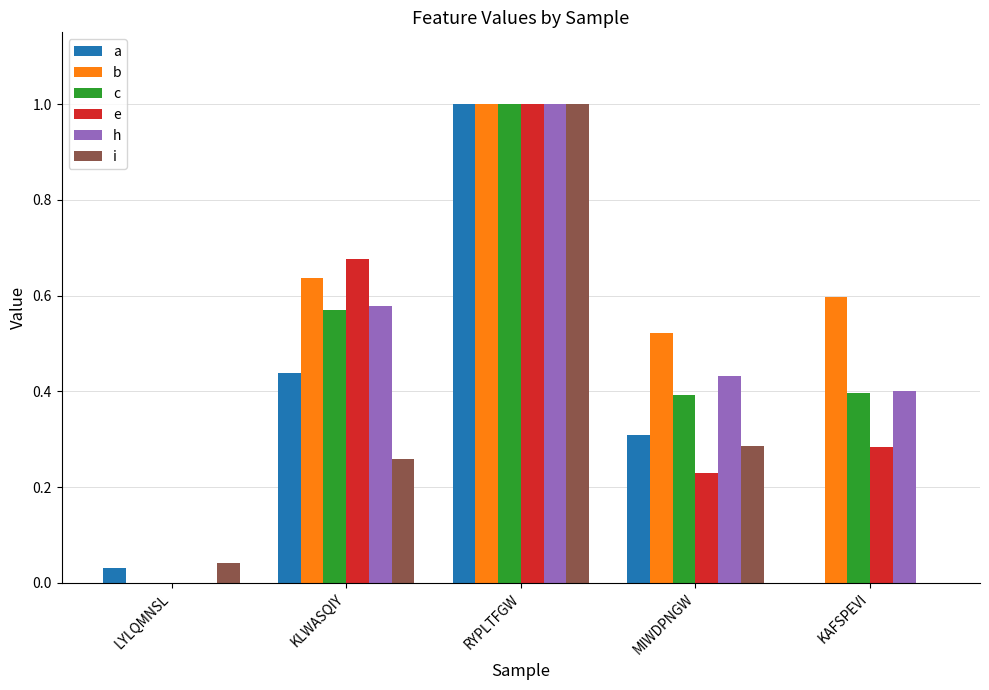

Is it true that a equals 0.4 at KLWASQIY?

True